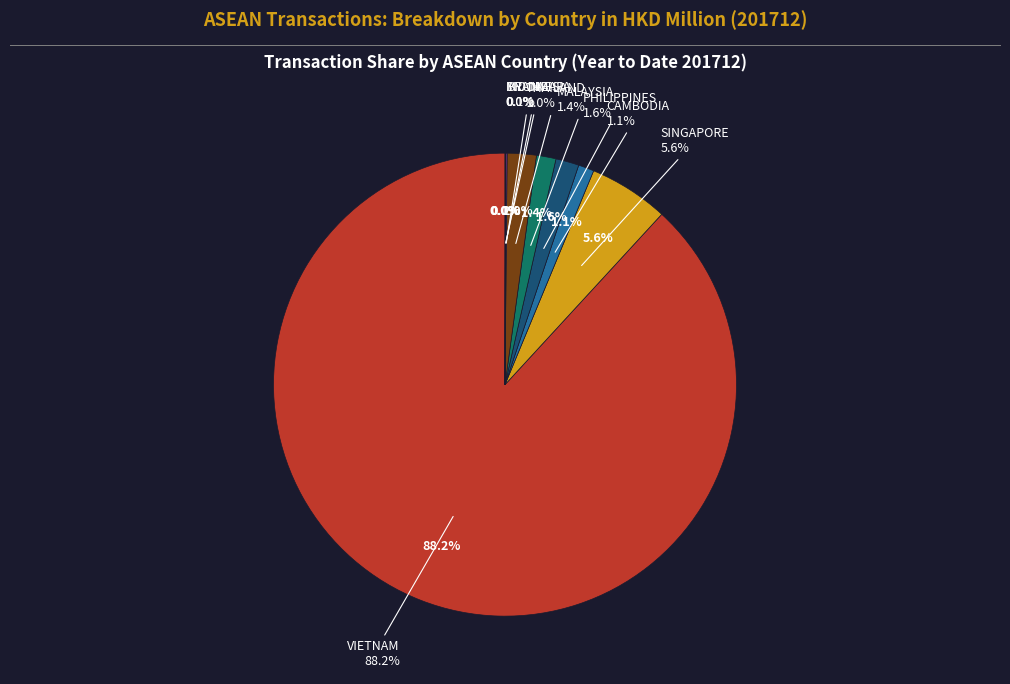

Rank the categories by value from highest to lowest.

VIETNAM, SINGAPORE, THAILAND, PHILIPPINES, MALAYSIA, CAMBODIA, BRUNEI, INDONESIA, MYANMAR